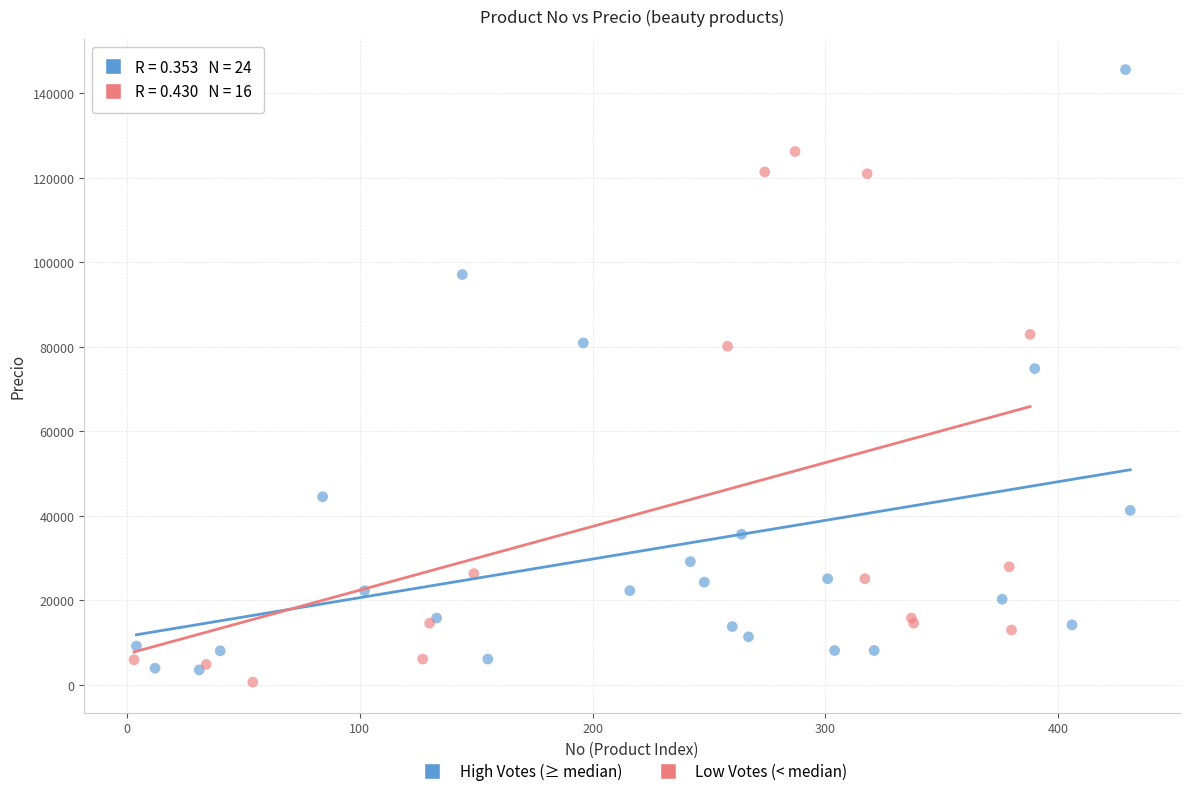

Which series contains the highest Y value?

High Votes (≥ median)